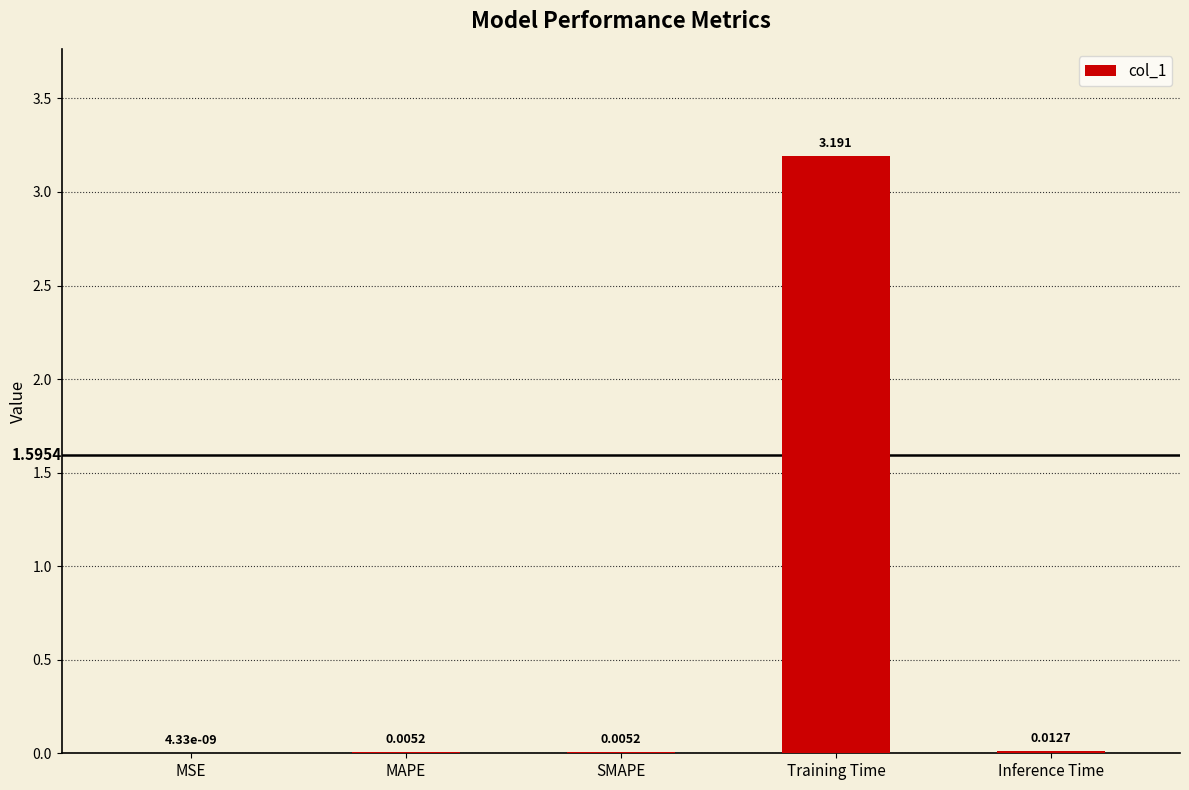

What is the change in value from Training Time to Inference Time?

-3.2